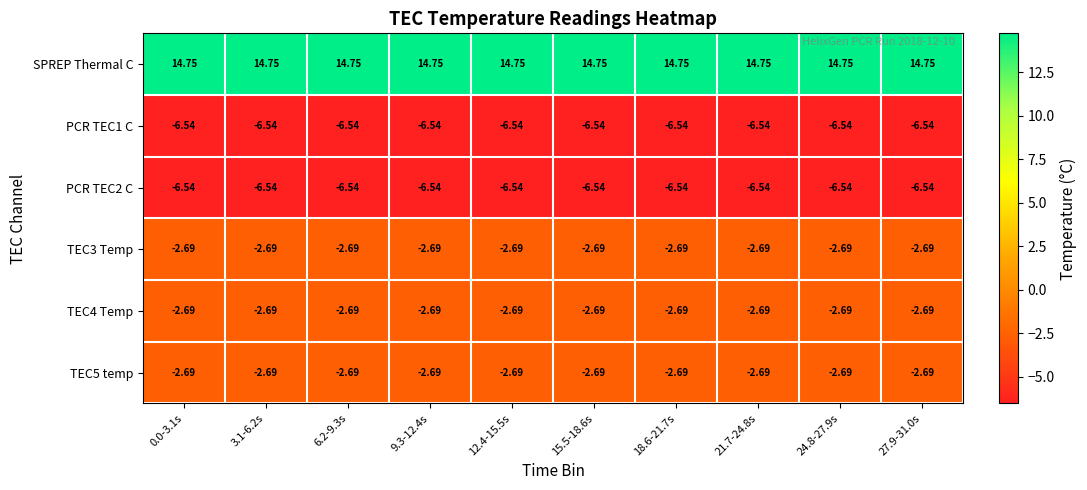

Which series has the largest total across all categories?

SPREP Thermal C